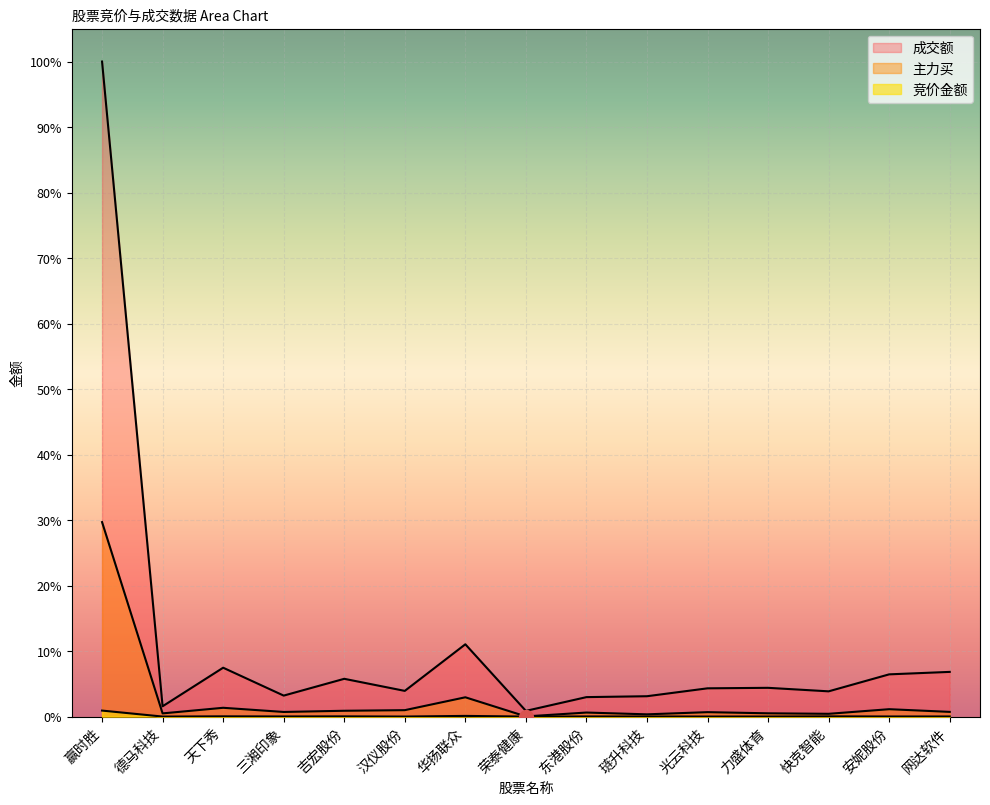

In 主力买, how many points are higher than both neighbors (excluding endpoints)?

5